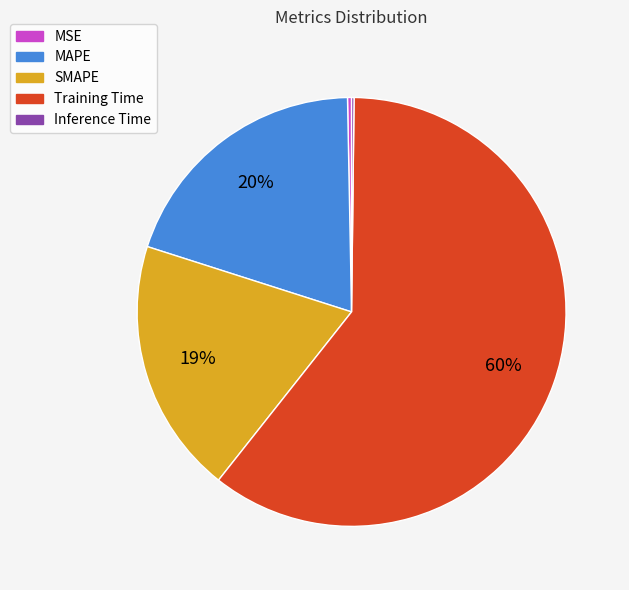

Combined, do MSE and SMAPE account for over 50%?

No